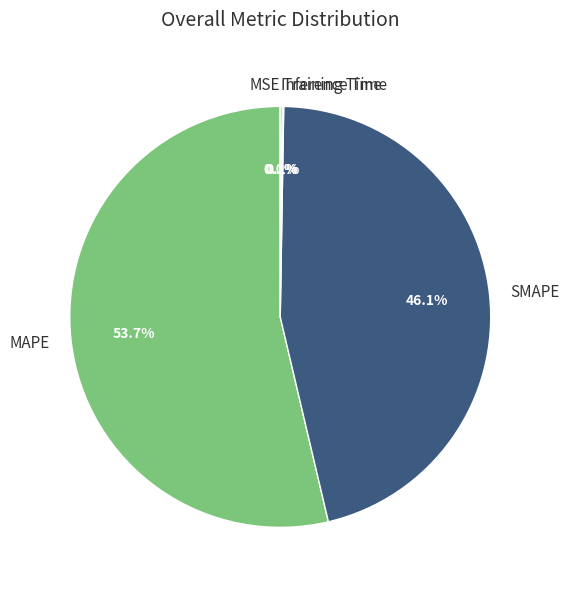

Which slice represents more than half of the pie?

MAPE